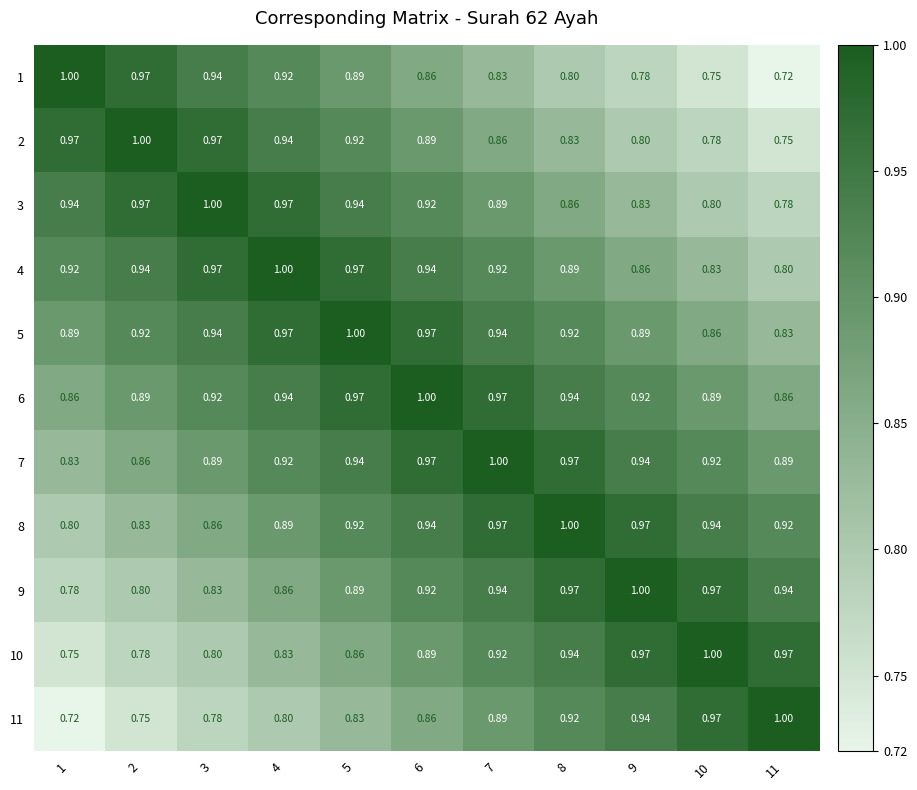

Is the value of 7 at 1 greater than the value of 11 at 3?

Yes